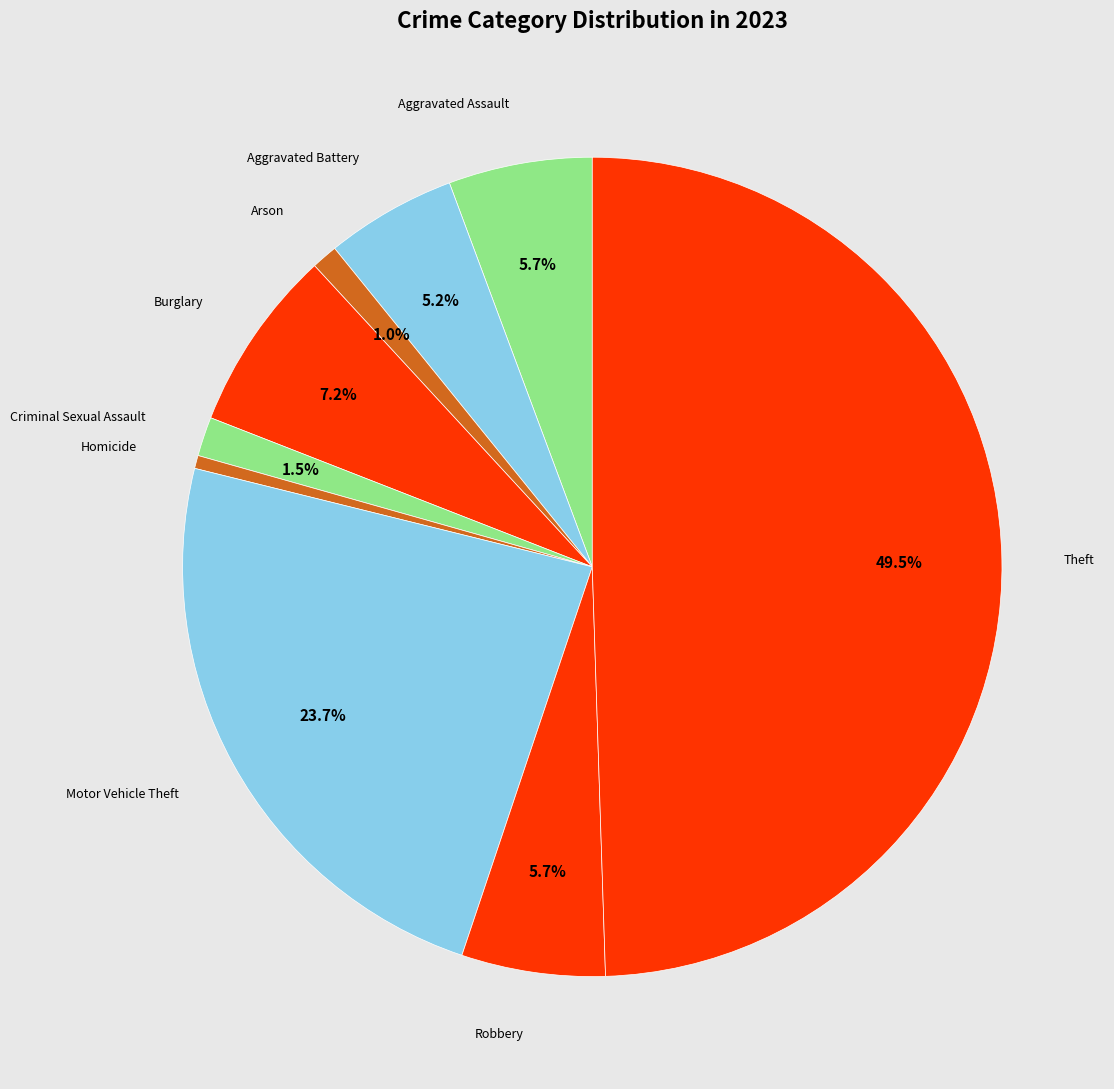

How many slices are in this pie chart?

9